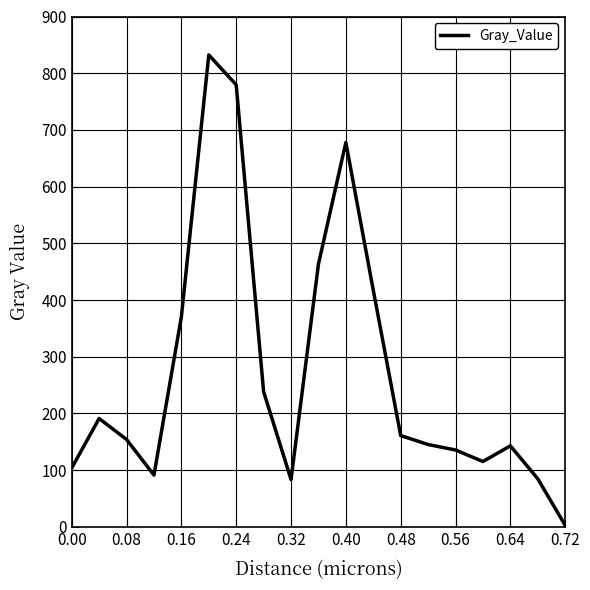

What is the greatest value displayed?

832.2